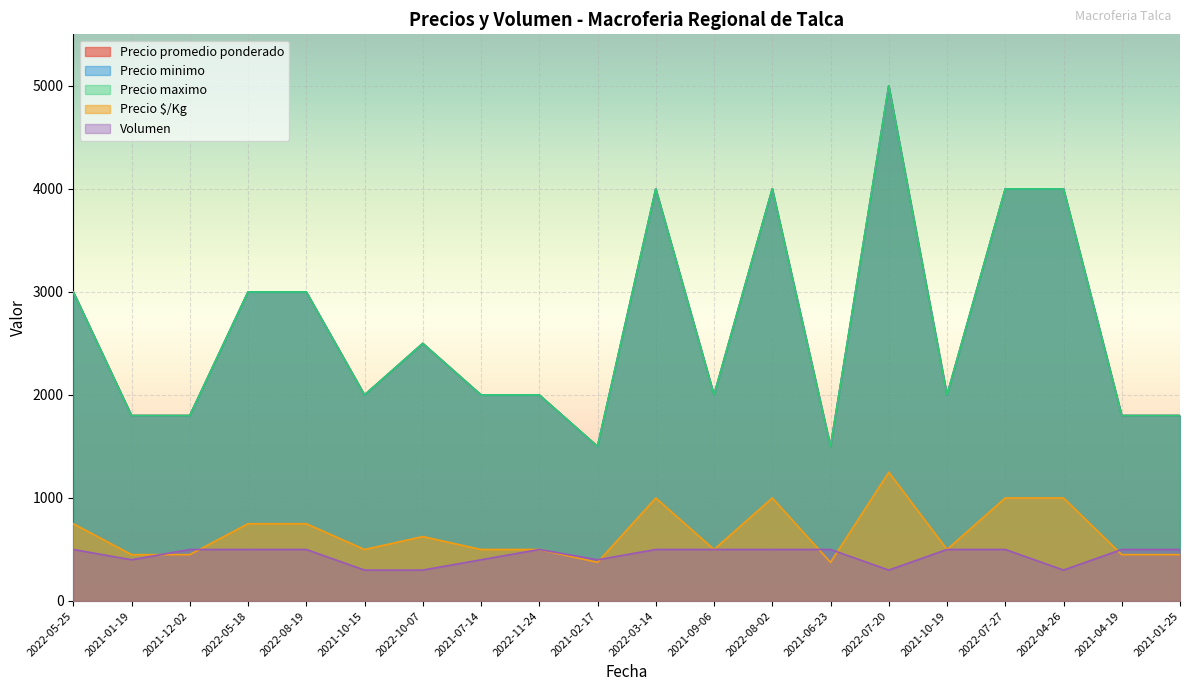

What is the sum of all Precio maximo values?

52700